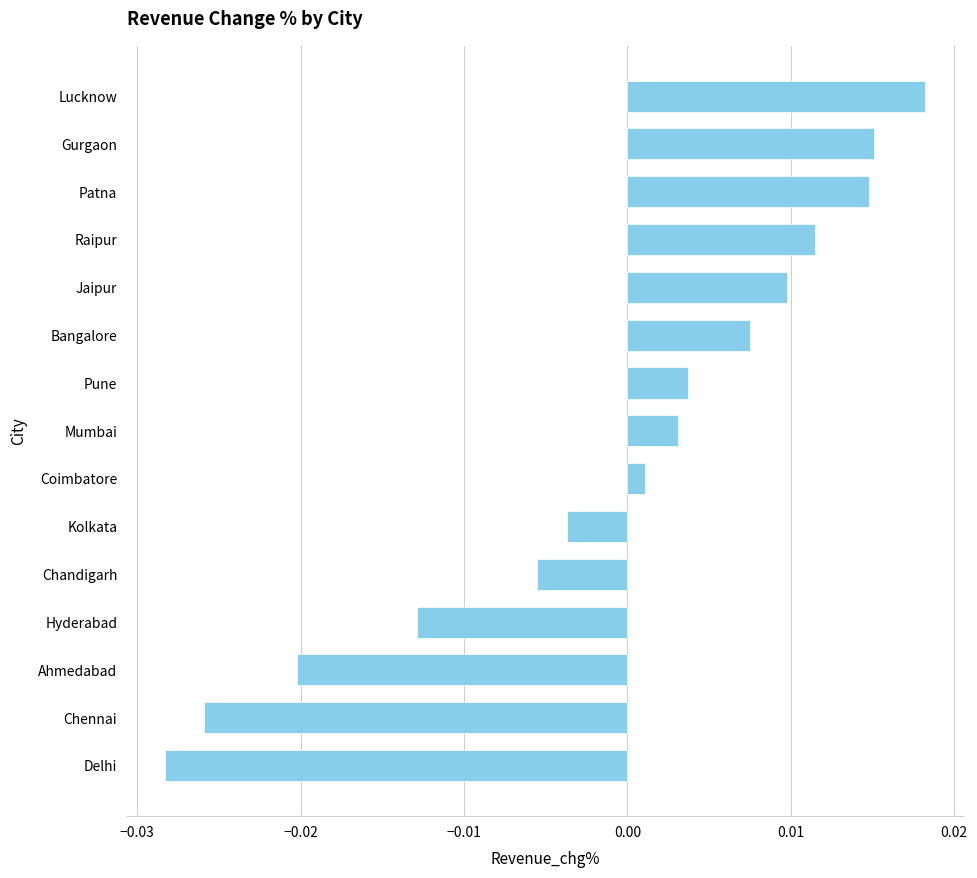

Where is the data nearest to the value 0?

Coimbatore